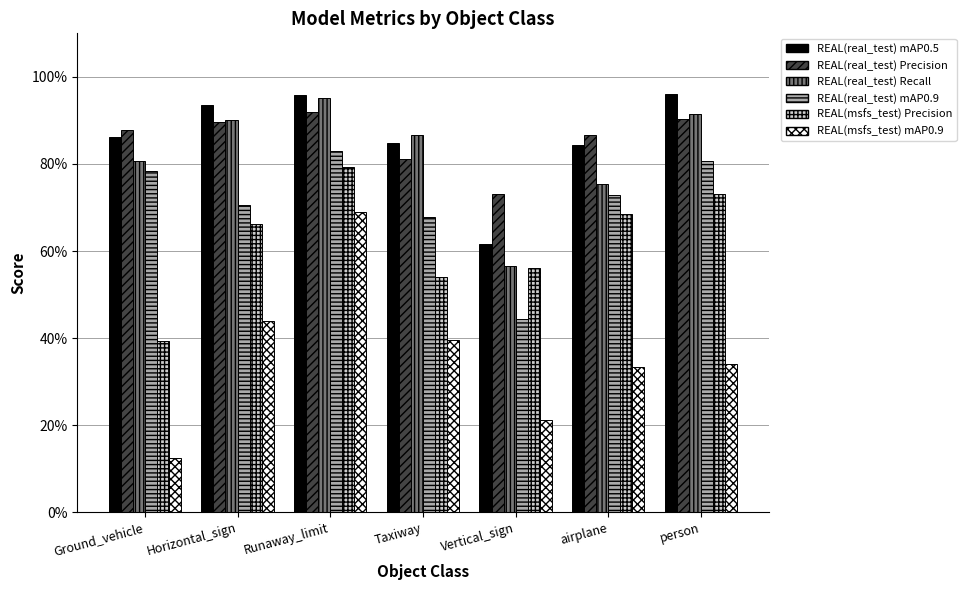

At which category is the sum across all series the highest?

Runaway_limit